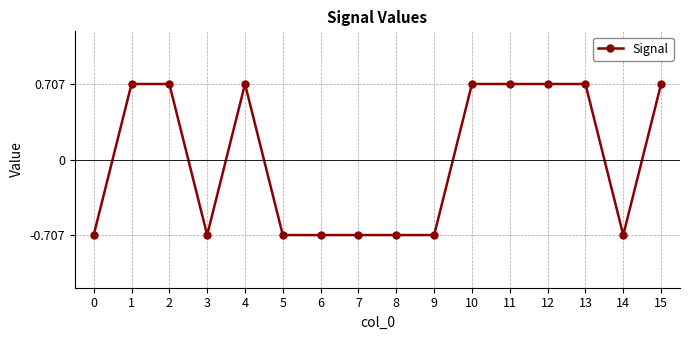

True or false: the data shows 0.3 at 2.

False